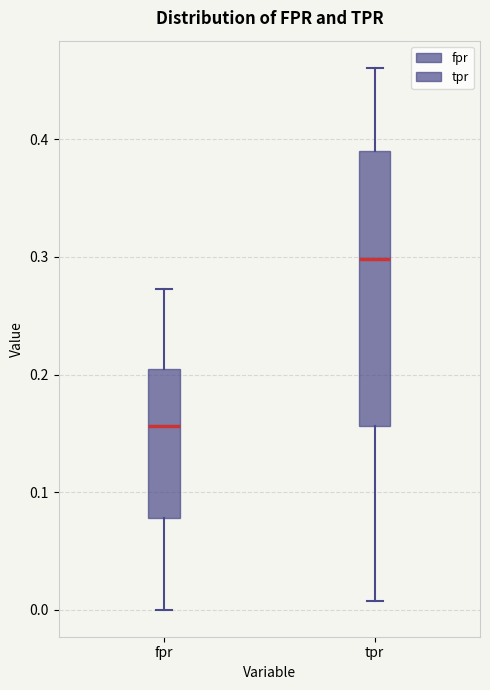

Comparing the boxes themselves (not the whiskers), which one is the tallest?

tpr